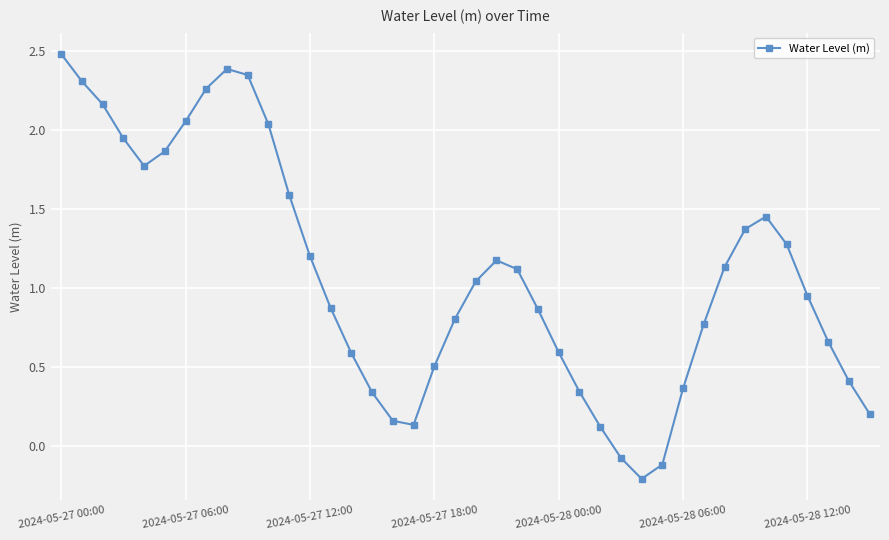

What is the sum of all values?

43.4